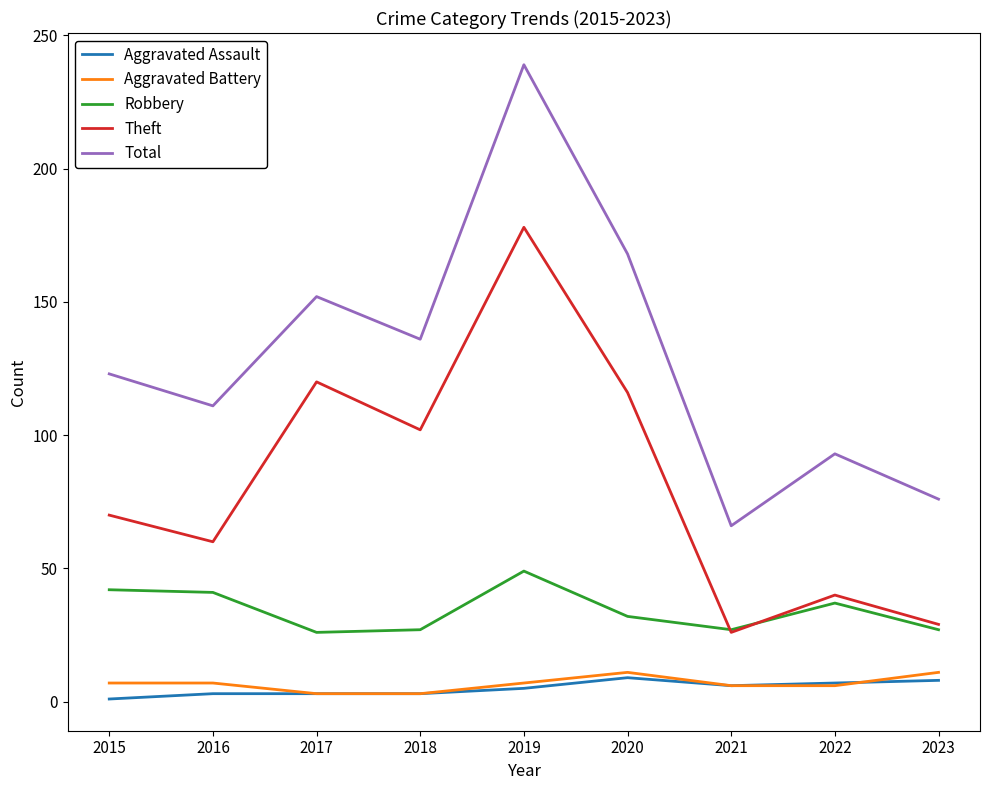

Rank the categories by Total value from lowest to highest.

2021, 2023, 2022, 2016, 2015, 2018, 2017, 2020, 2019